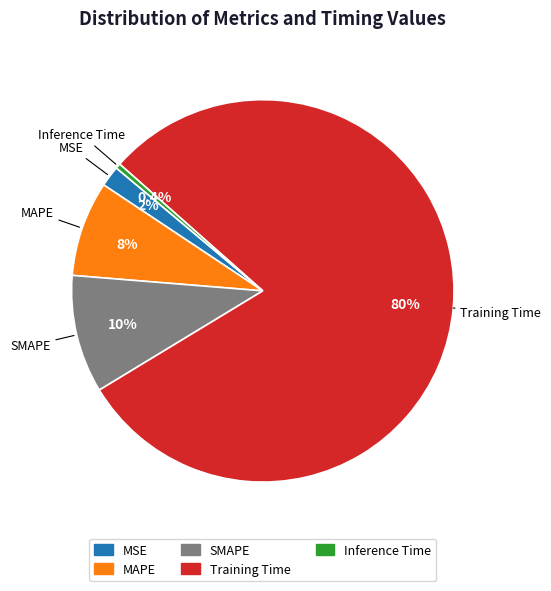

What percentage is the SMAPE slice, to the nearest percent?

10%